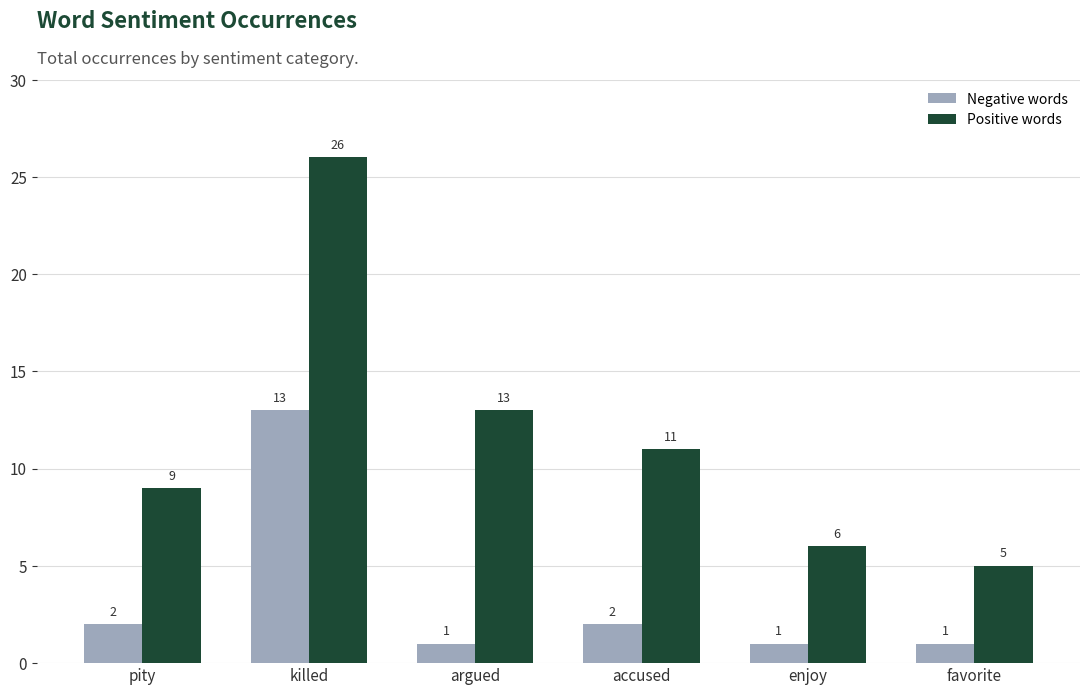

What is the total value across all series at enjoy?

7